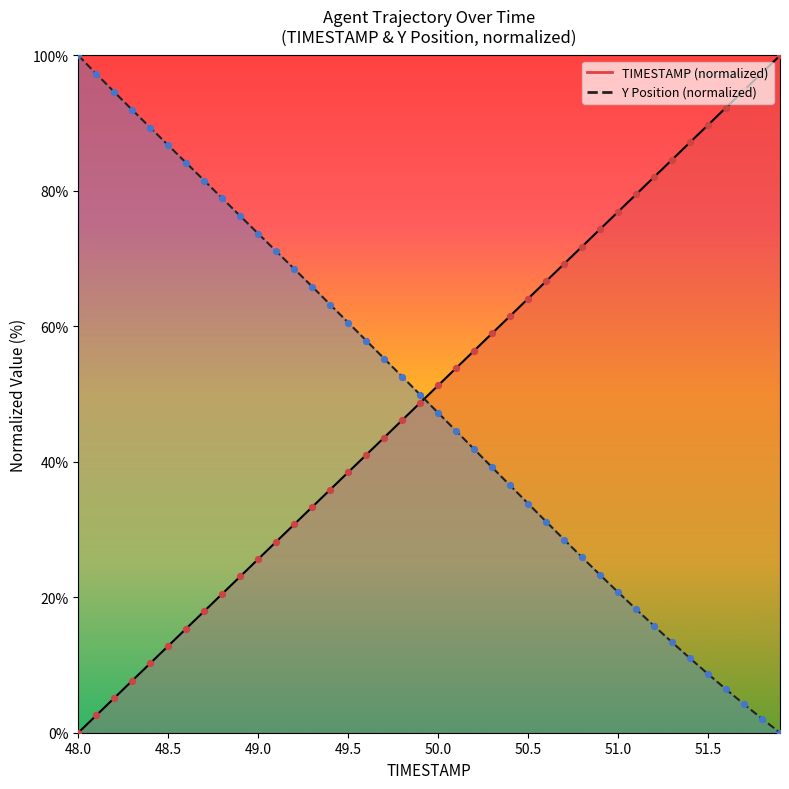

Which series has the widest spread of Y values?

TIMESTAMP